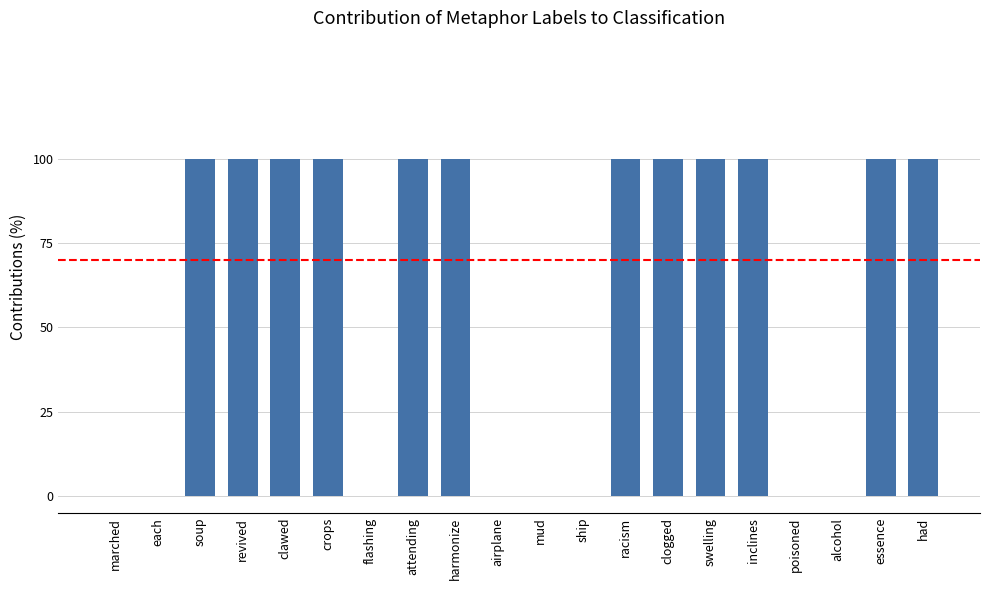

True or false: the data shows 0 at poisoned.

True